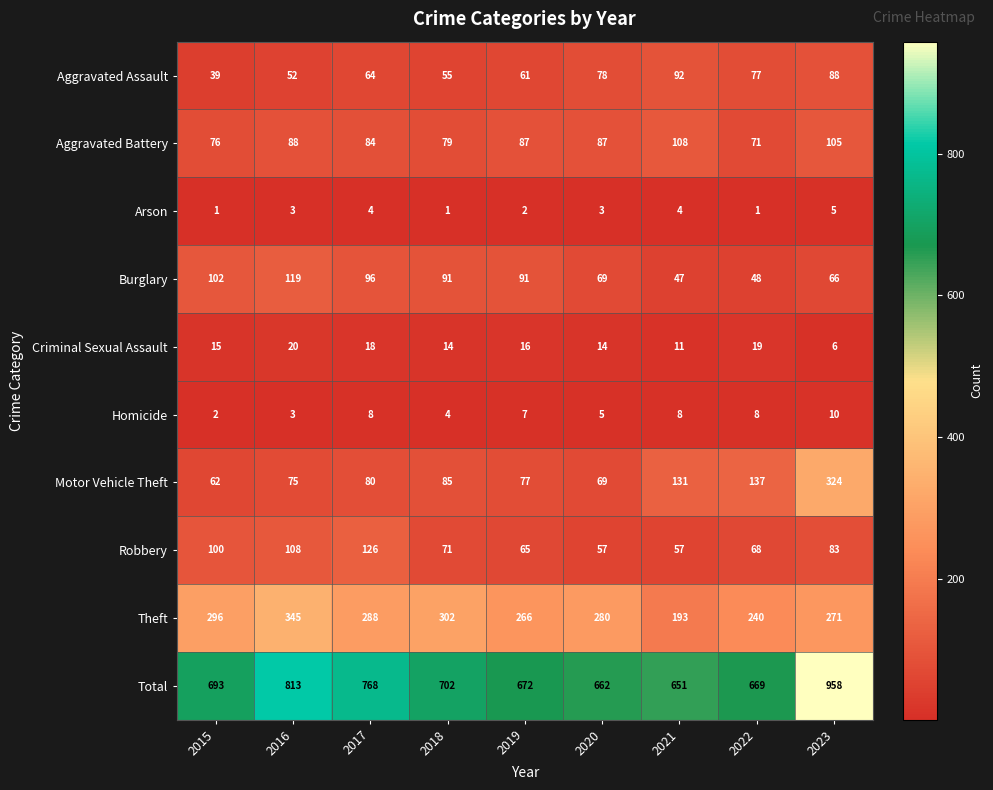

Is it true that Aggravated Battery equals 108 at 2022?

False